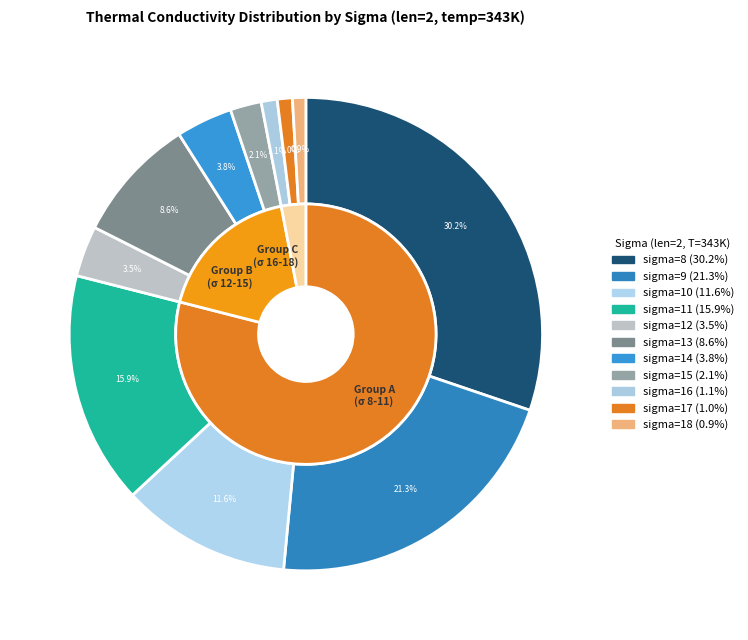

Which has a higher value, sigma=10 or sigma=14?

sigma=10